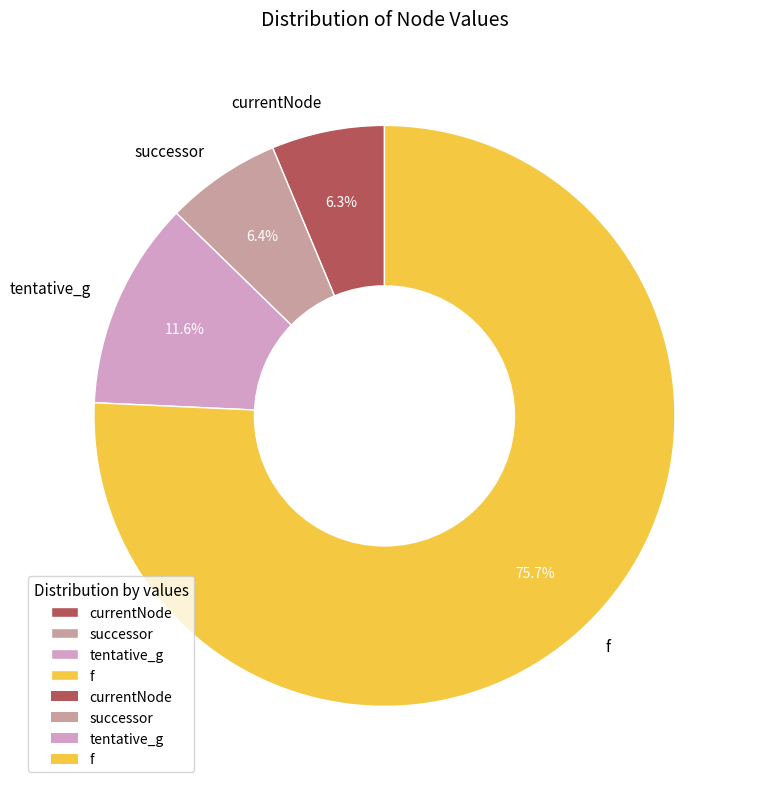

Combined, what portion of the pie is currentNode and successor?

12.7%